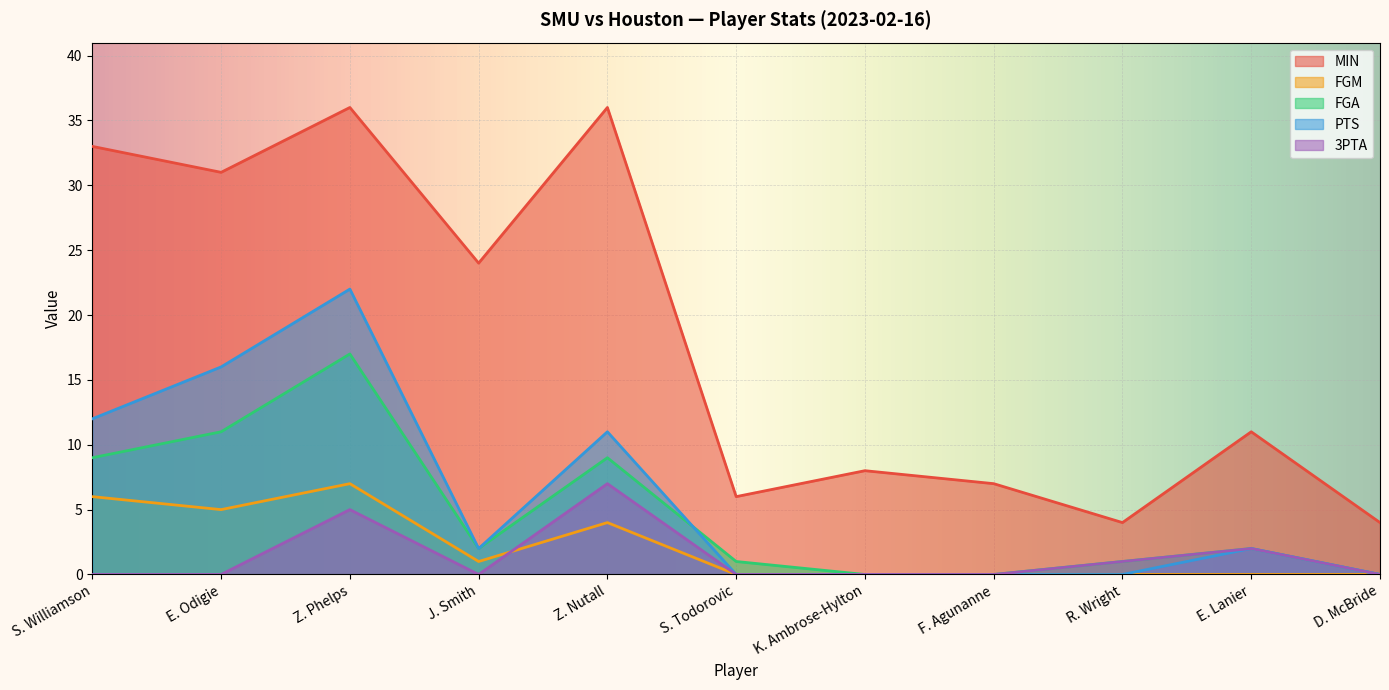

True or false: FGA has more than 1 interior local peaks.

True